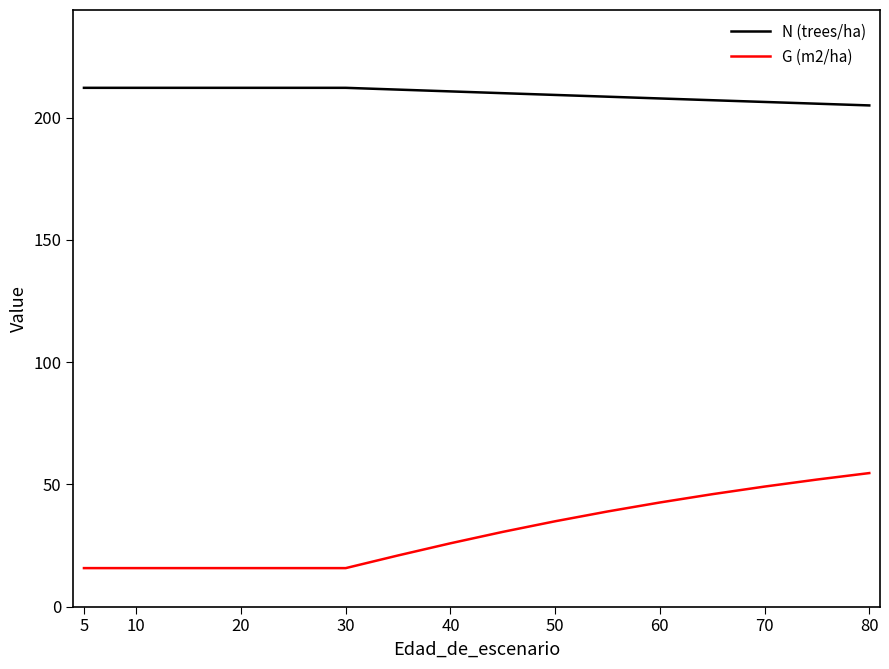

True or false: G (m2/ha) and N (trees/ha) cross at least once.

False